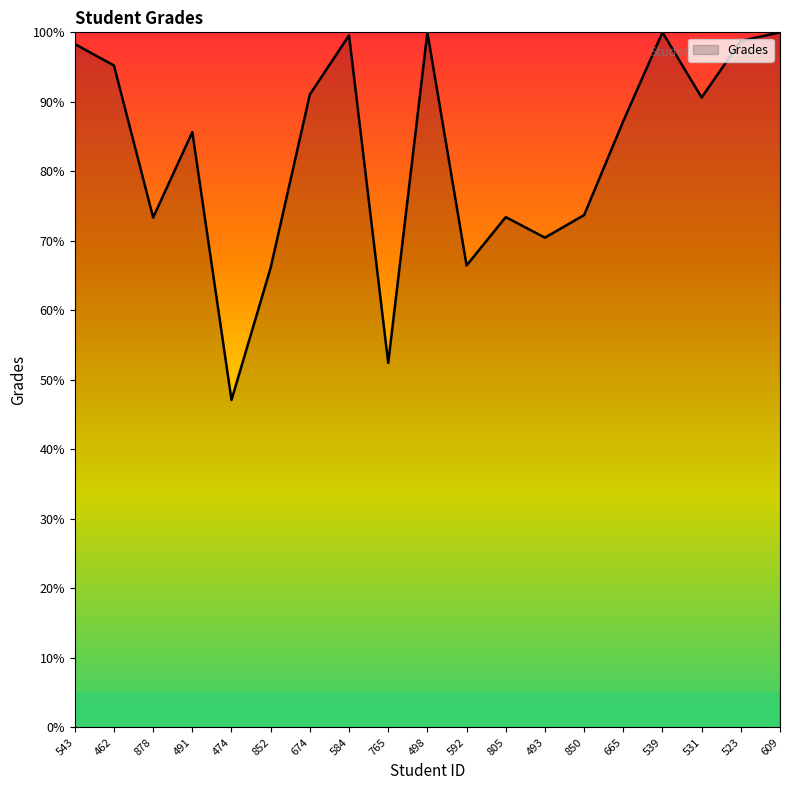

What is the difference between the maximum and minimum values?

52.9